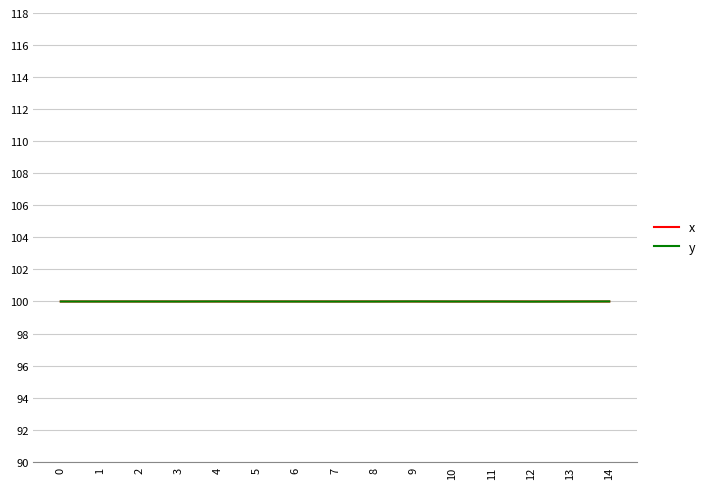

At how many categories does at least one series exceed 99?

15